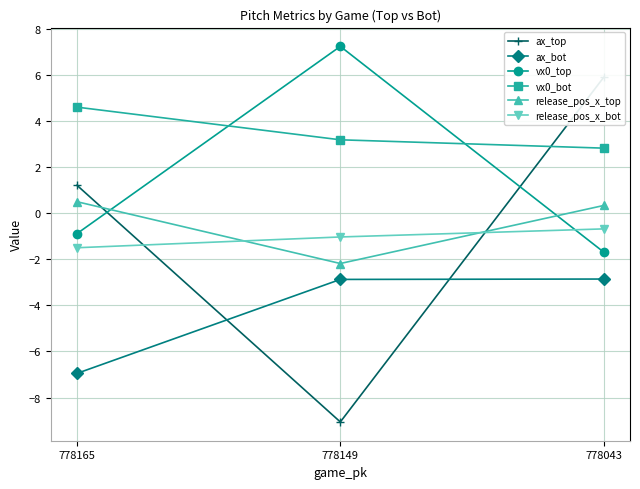

Which category has the highest value across all series?

778149